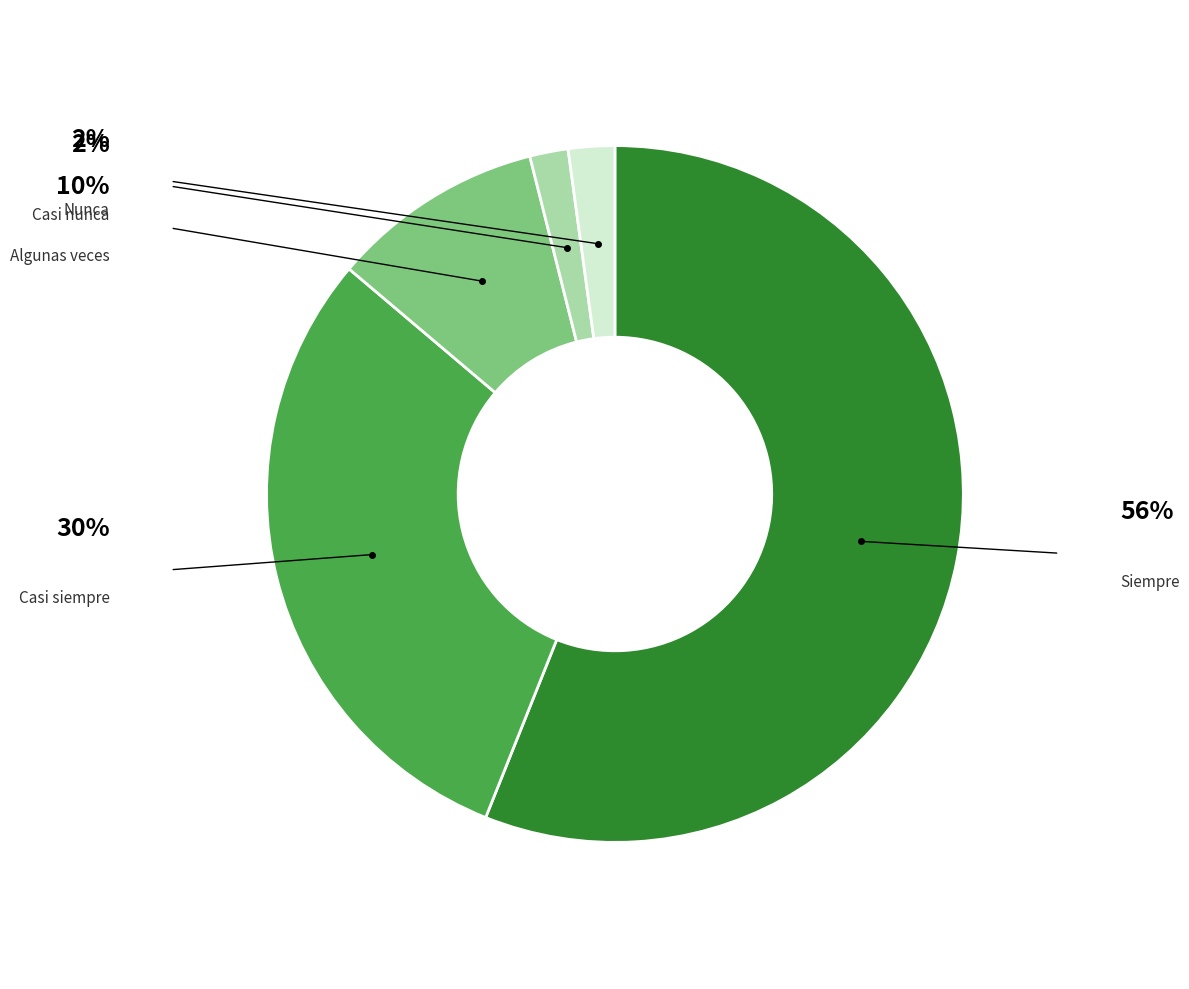

What percentage is NOT represented by Algunas veces?

90.1%